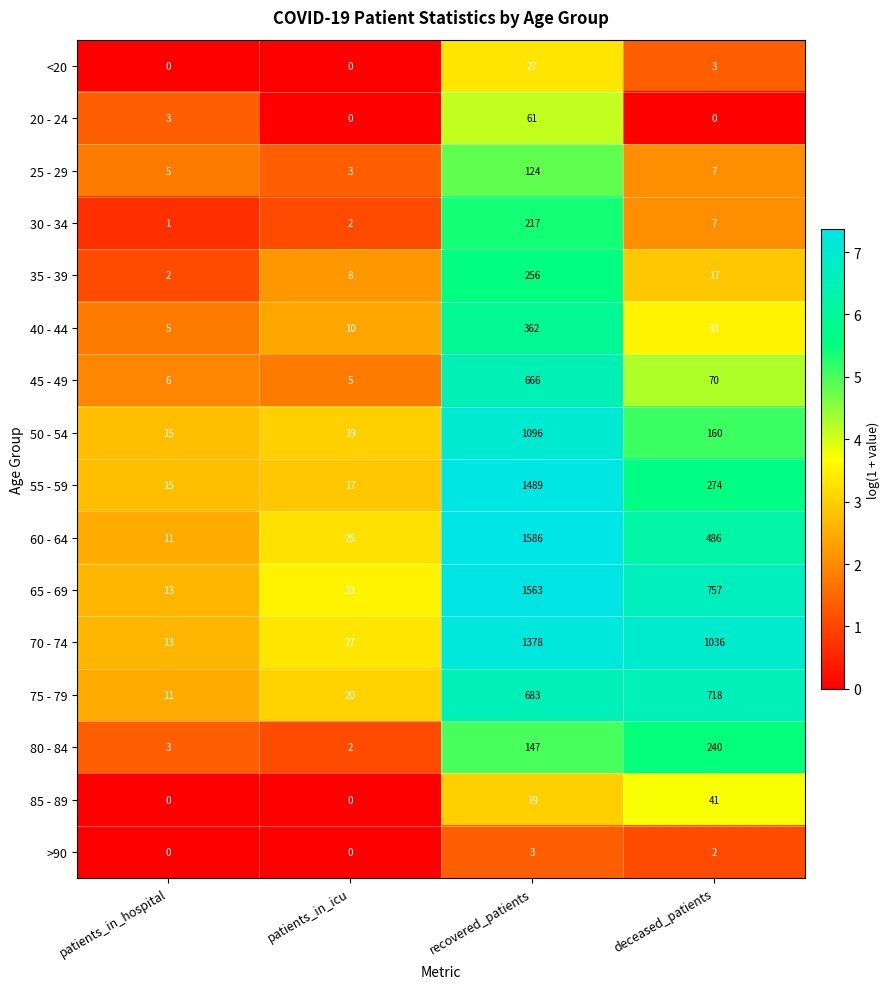

What is the greatest value displayed?

1586